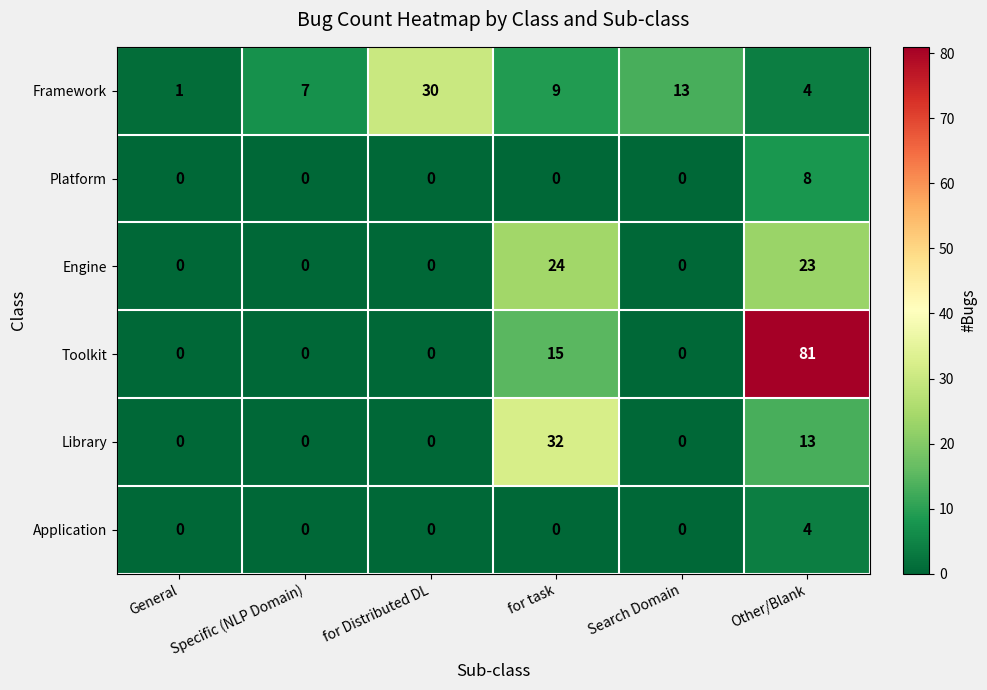

What is the difference between the highest and lowest values at Specific (NLP Domain)?

7